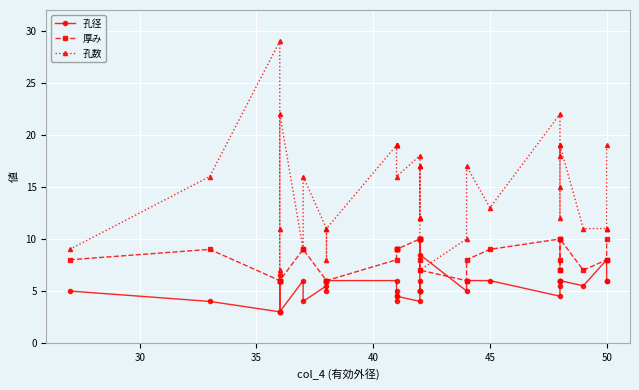

What are all the series names shown in the legend?

孔径, 厚み, 孔数